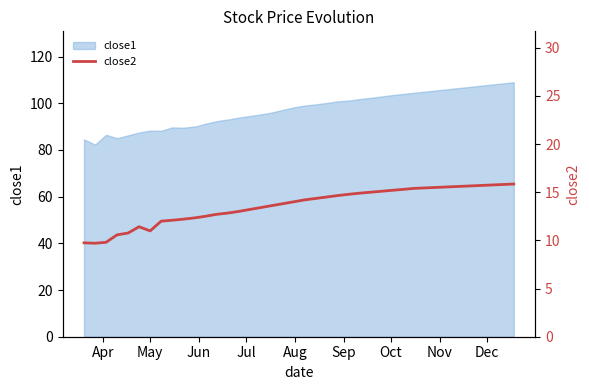

What is the highest value of the close1 series?

109.0